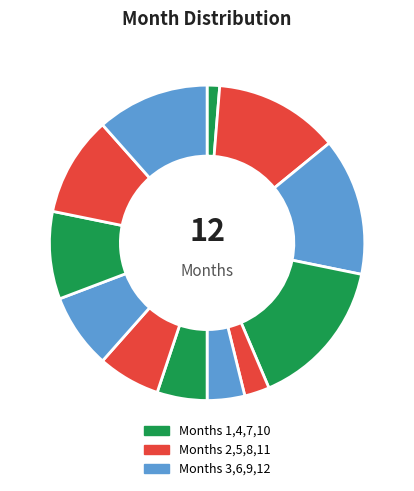

How many slices are in this pie chart?

12